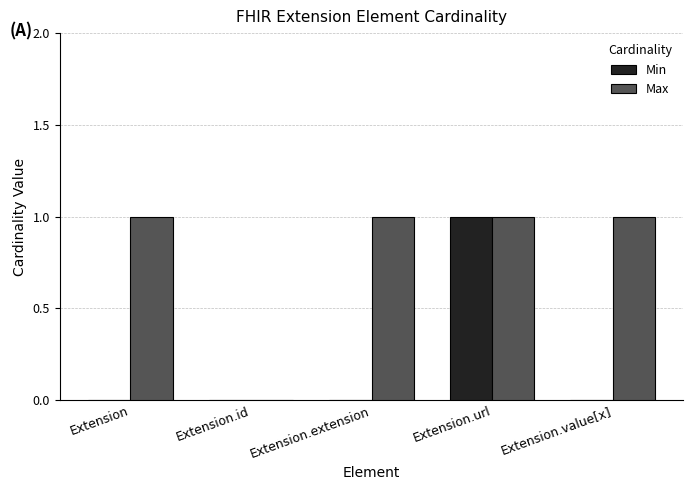

What are all the series names shown in the legend?

Min, Max